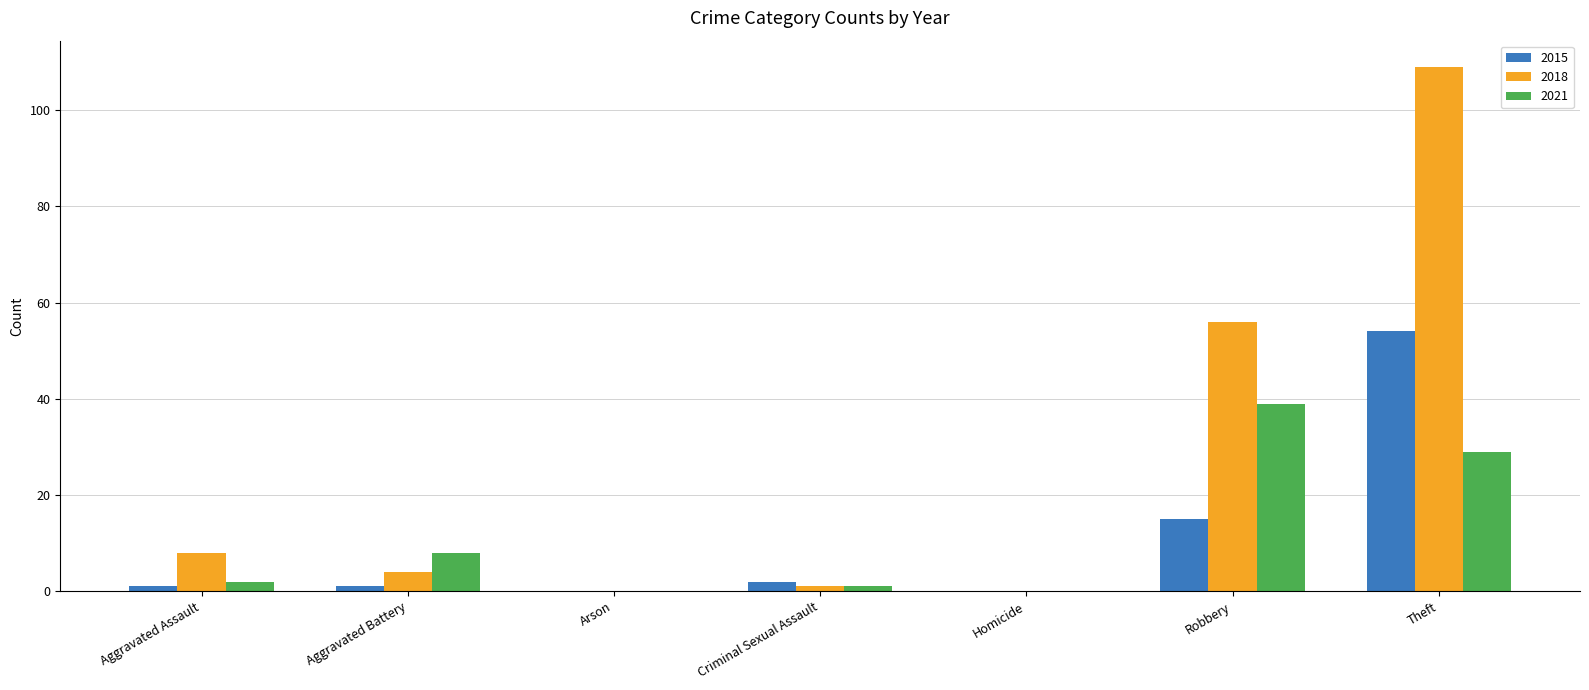

What is the greatest value displayed?

109